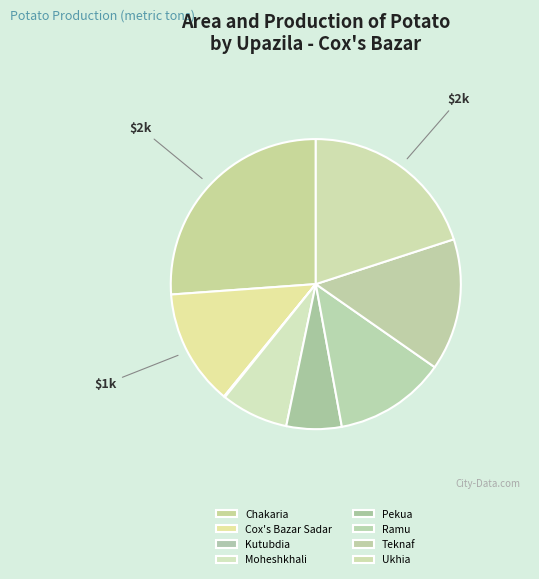

To the nearest percent, what is the difference between the largest and smallest slice percentages?

26%